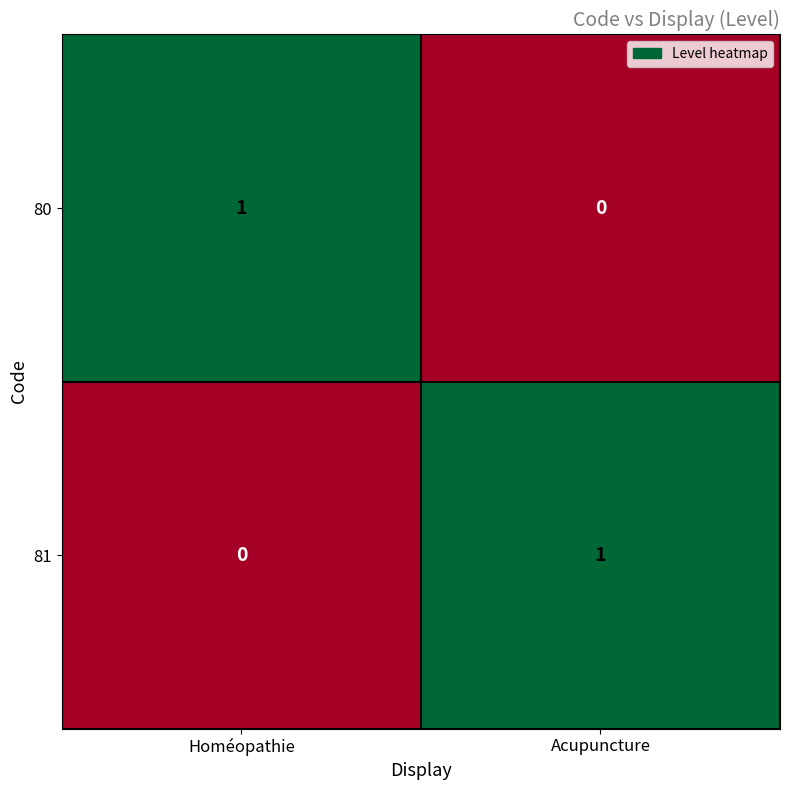

Where is 80 nearest to the value 0?

Acupuncture